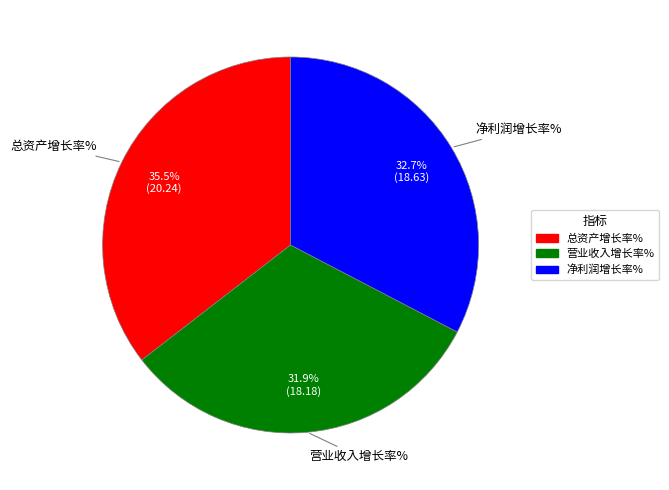

Which category has the smallest portion of the pie?

营业收入增长率%